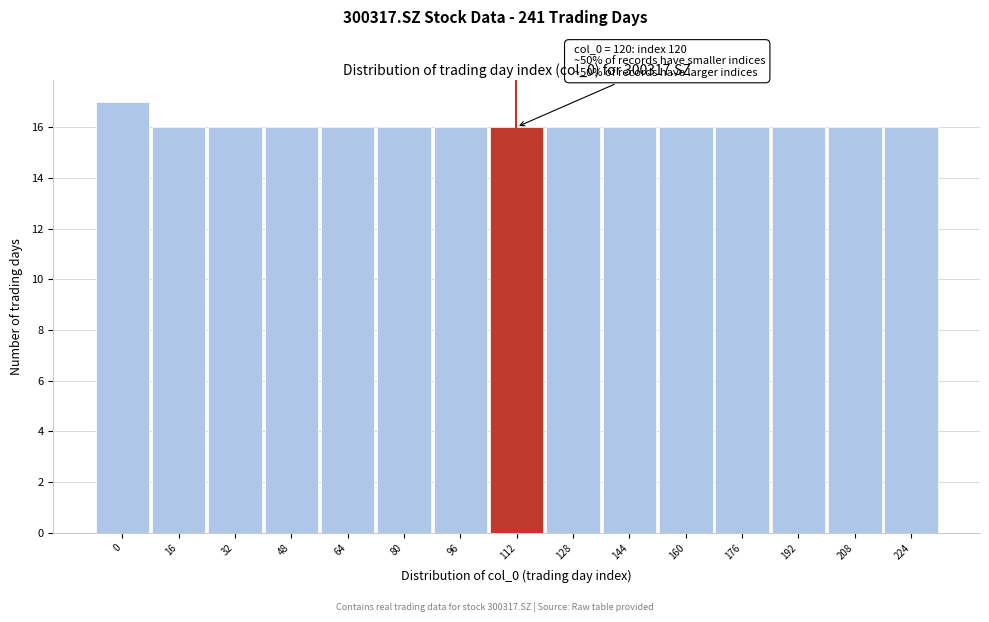

Reading left to right, list all the values displayed in this chart.

0=17	16=16	32=16	48=16	64=16	80=16	96=16	112=16	128=16	144=16	160=16	176=16	192=16	208=16	224=16